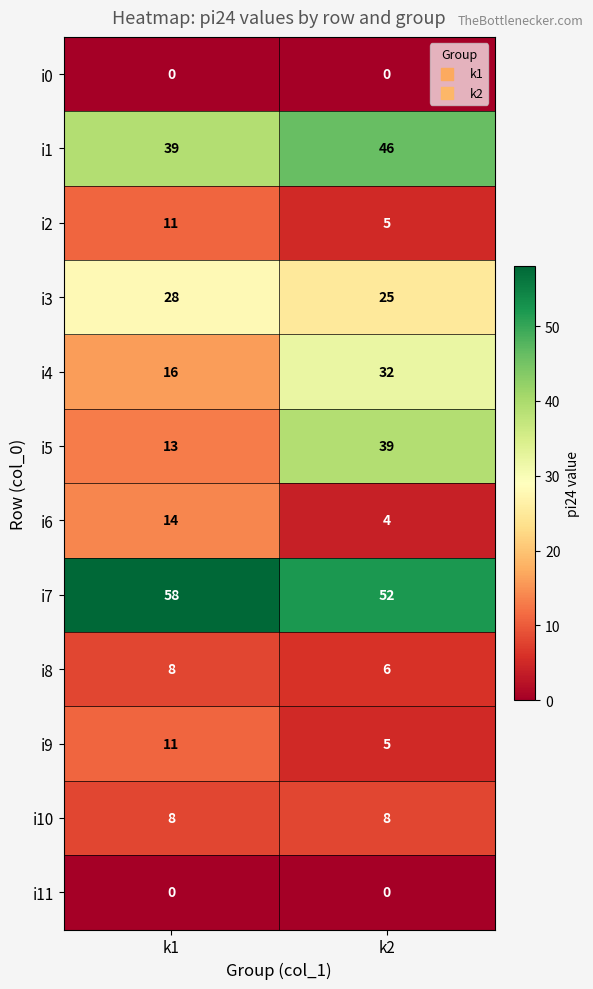

The value of i1 at k2 is 76. True or false?

False